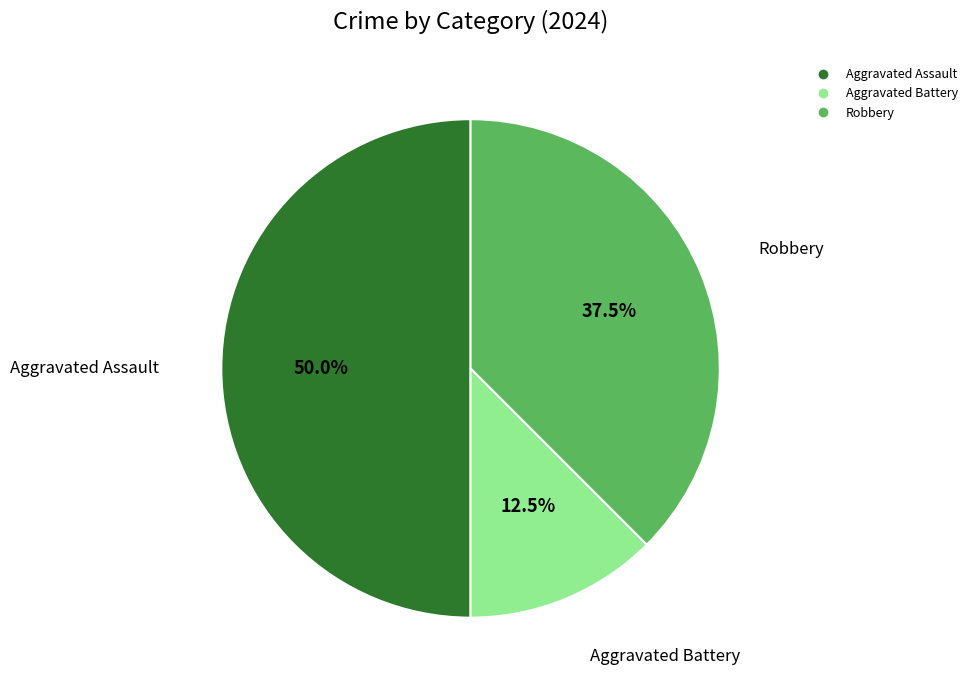

The Robbery slice represents 29% of the pie. True or false?

False